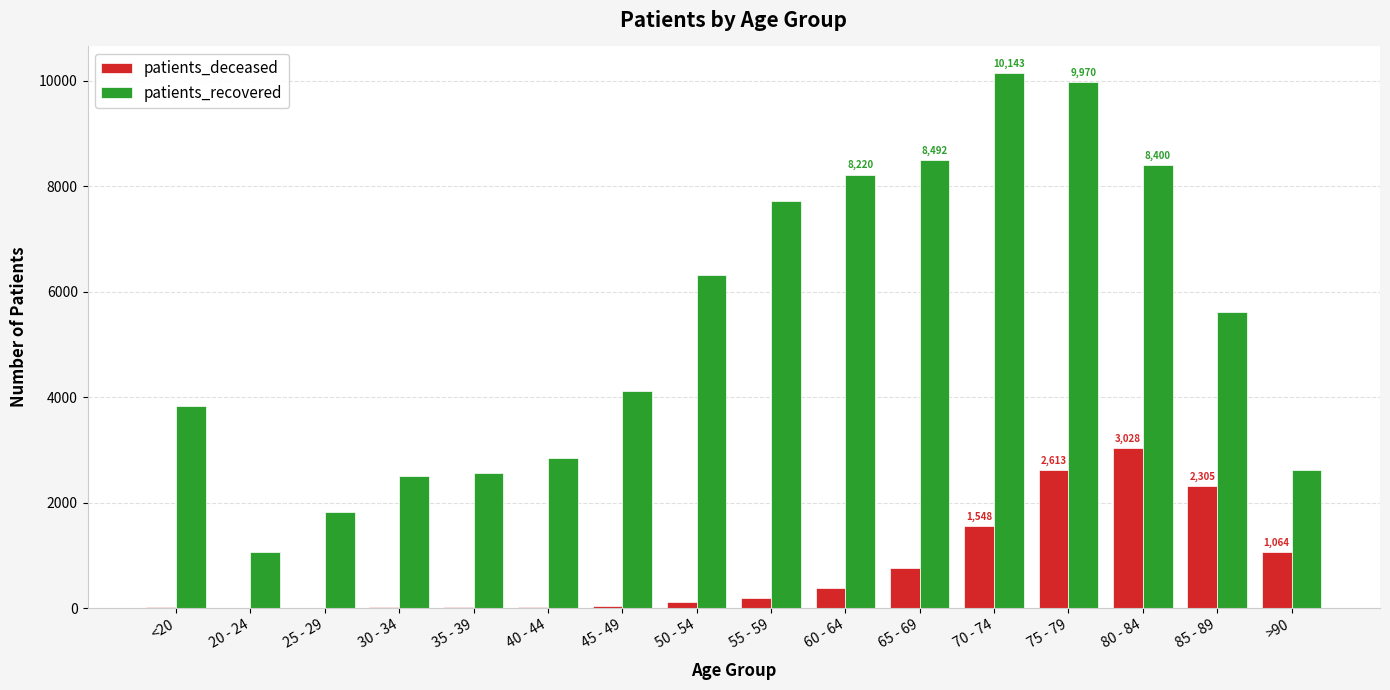

Read the patients_deceased value at 80 - 84.

3028